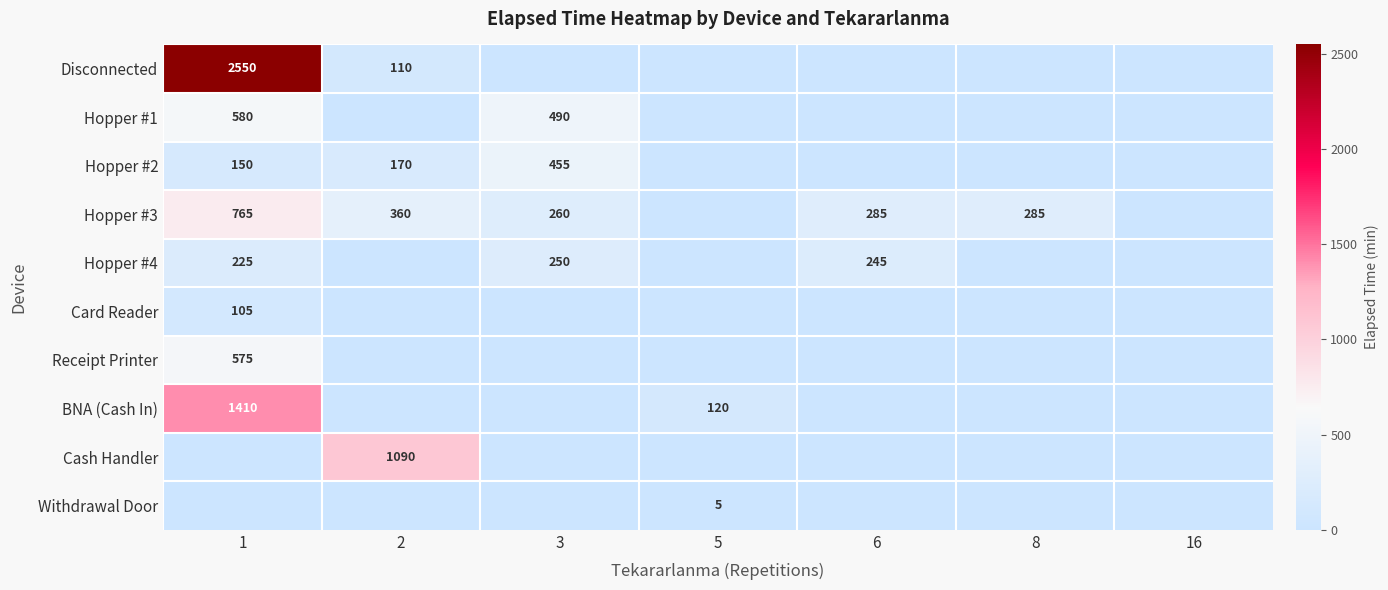

The value of Hopper #4 at 6 is 103. True or false?

False